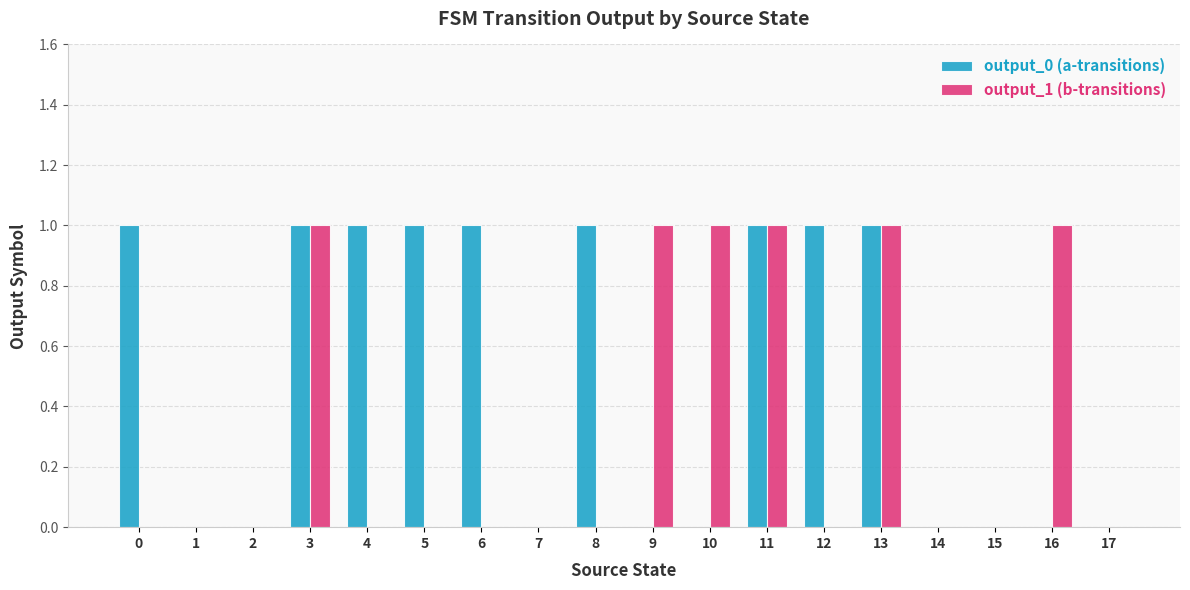

Reading left to right, transcribe all the data shown in this chart.

output_0 (a-transitions): 0=1	1=0	2=0	3=1	4=1	5=1	6=1	7=0	8=1	9=0	10=0	11=1	12=1	13=1	14=0	15=0	16=0	17=0
output_1 (b-transitions): 0=0	1=0	2=0	3=1	4=0	5=0	6=0	7=0	8=0	9=1	10=1	11=1	12=0	13=1	14=0	15=0	16=1	17=0